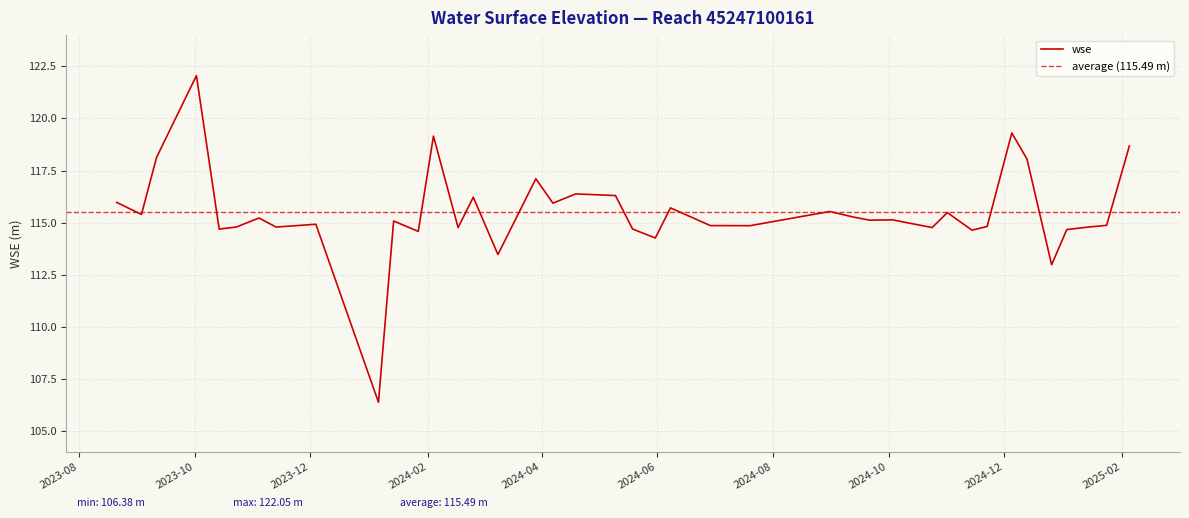

Rank the categories by value from lowest to highest.

2024-01-06, 2024-12-26, 2024-03-09, 2024-05-31, 2024-01-27, 2024-11-14, 2025-01-03, 2023-10-14, 2024-05-19, 2024-02-17, 2024-10-24, 2023-11-13, 2023-10-23, 2025-01-15, 2024-11-22, 2024-07-20, 2024-06-29, 2025-01-24, 2023-12-04, 2024-01-14, 2024-09-21, 2024-10-03, 2023-11-04, 2024-09-12, 2023-09-03, 2024-11-01, 2024-08-31, 2024-06-08, 2024-04-07, 2023-08-21, 2024-02-25, 2024-05-10, 2024-04-19, 2024-03-29, 2024-12-13, 2023-09-11, 2025-02-05, 2024-02-04, 2024-12-05, 2023-10-02